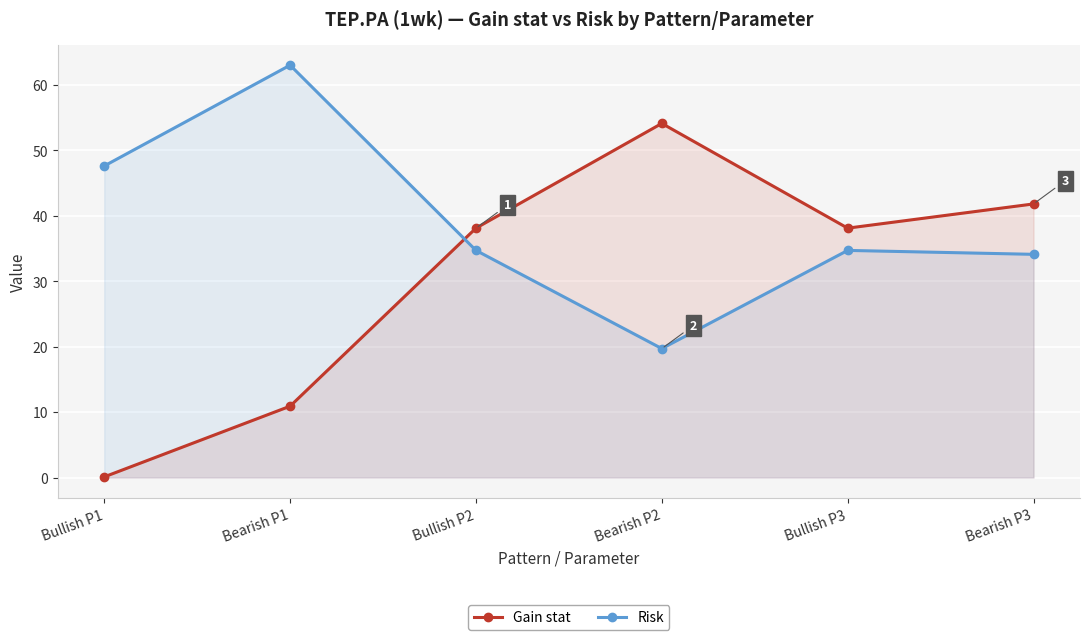

Reading left to right, list all the values displayed in this chart.

Gain stat: Bullish P1=0.1	Bearish P1=10.9	Bullish P2=38.1	Bearish P2=54.1	Bullish P3=38.1	Bearish P3=41.8
Risk: Bullish P1=47.6	Bearish P1=63.0	Bullish P2=34.7	Bearish P2=19.7	Bullish P3=34.7	Bearish P3=34.1